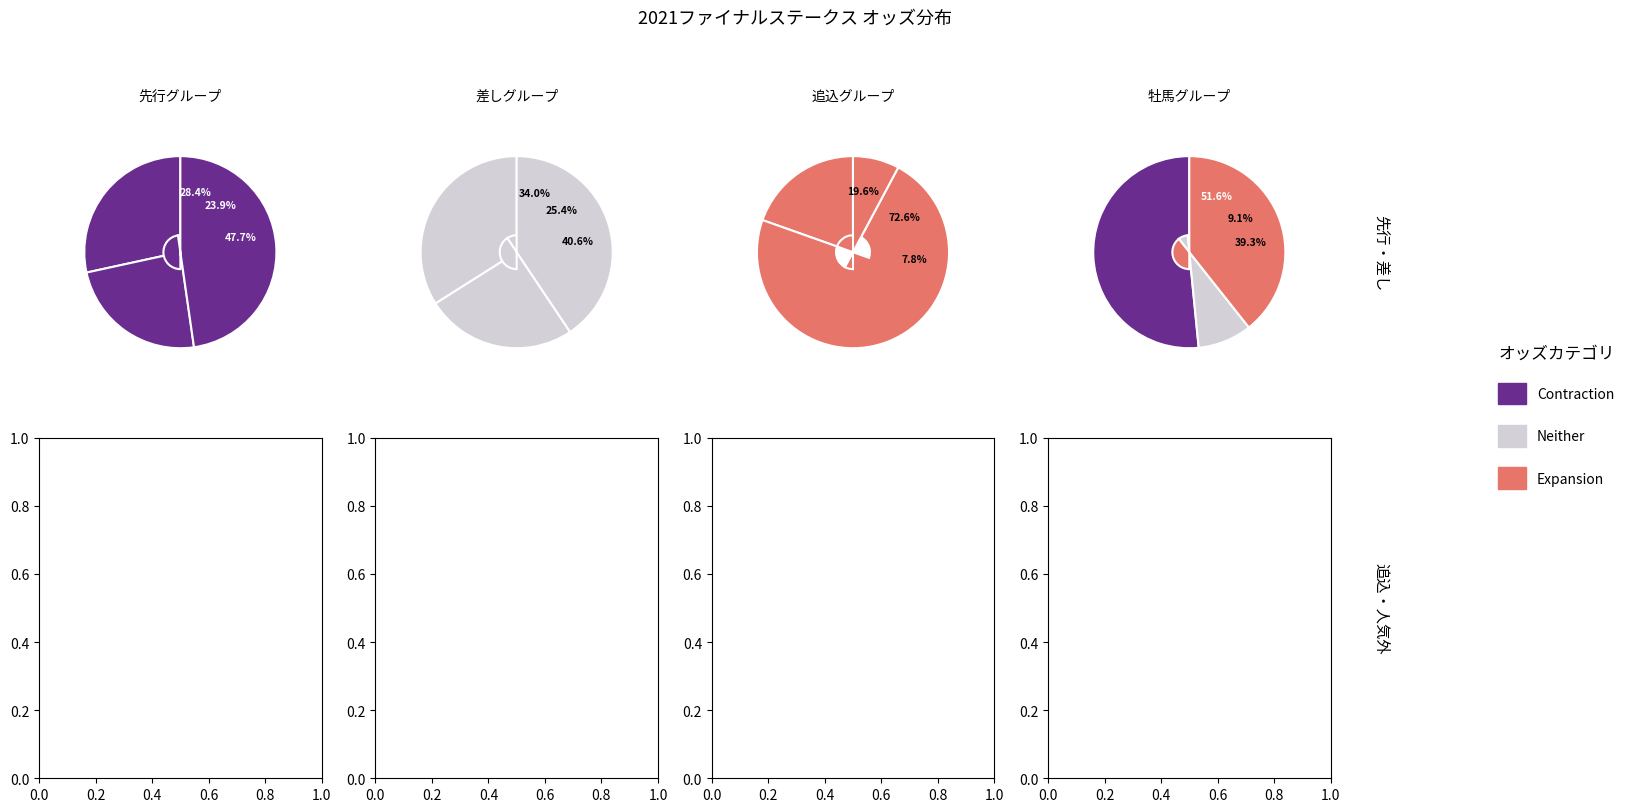

Count the number of slices in the pie.

12